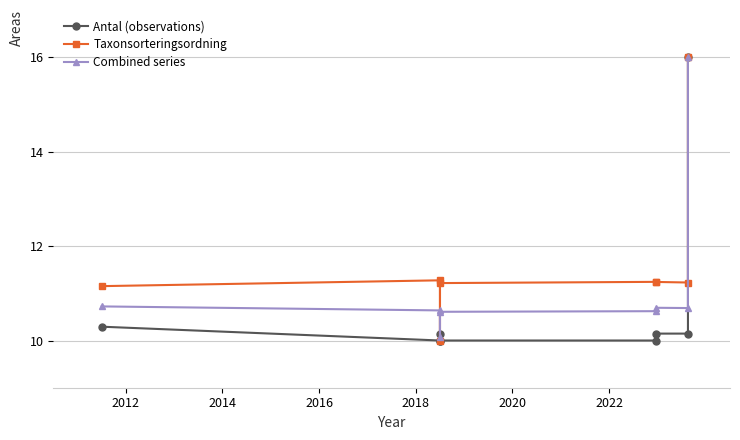

True or false: Antal (observations) has more than 0 points higher than both neighbors.

True